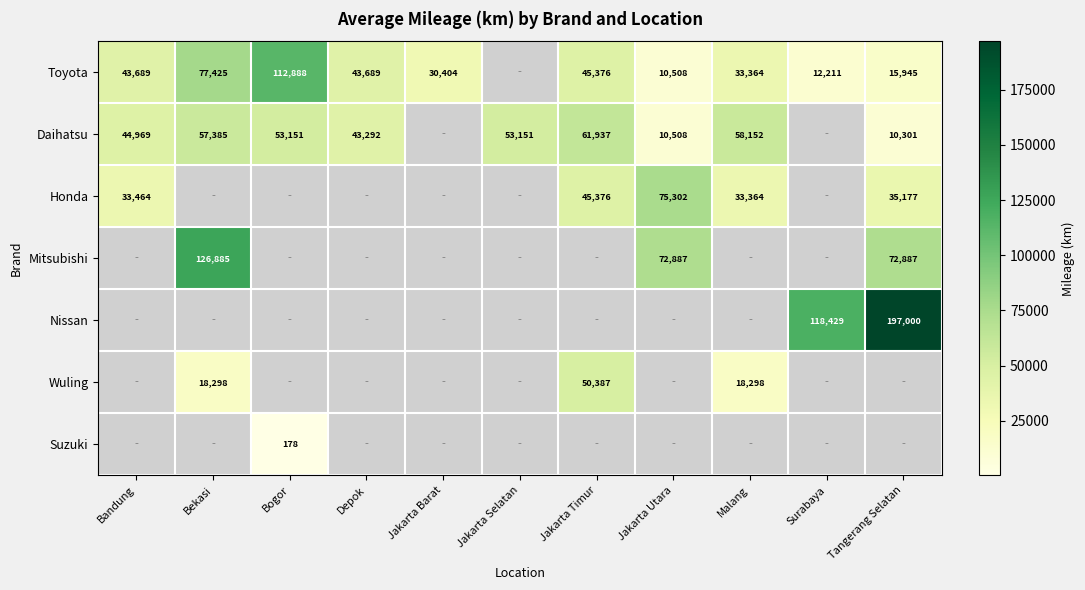

Which label corresponds to the smallest value in the chart?

Bogor